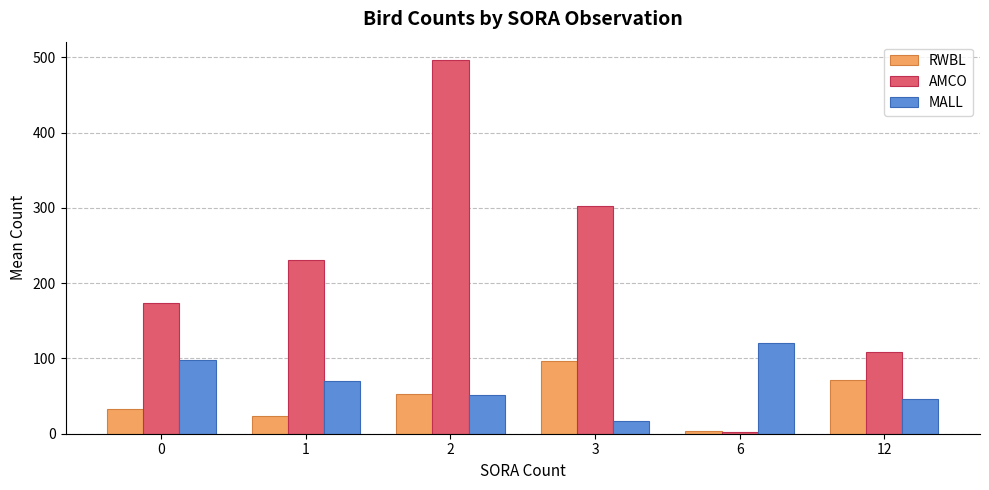

What is the spread (max minus min) of values at 3?

285